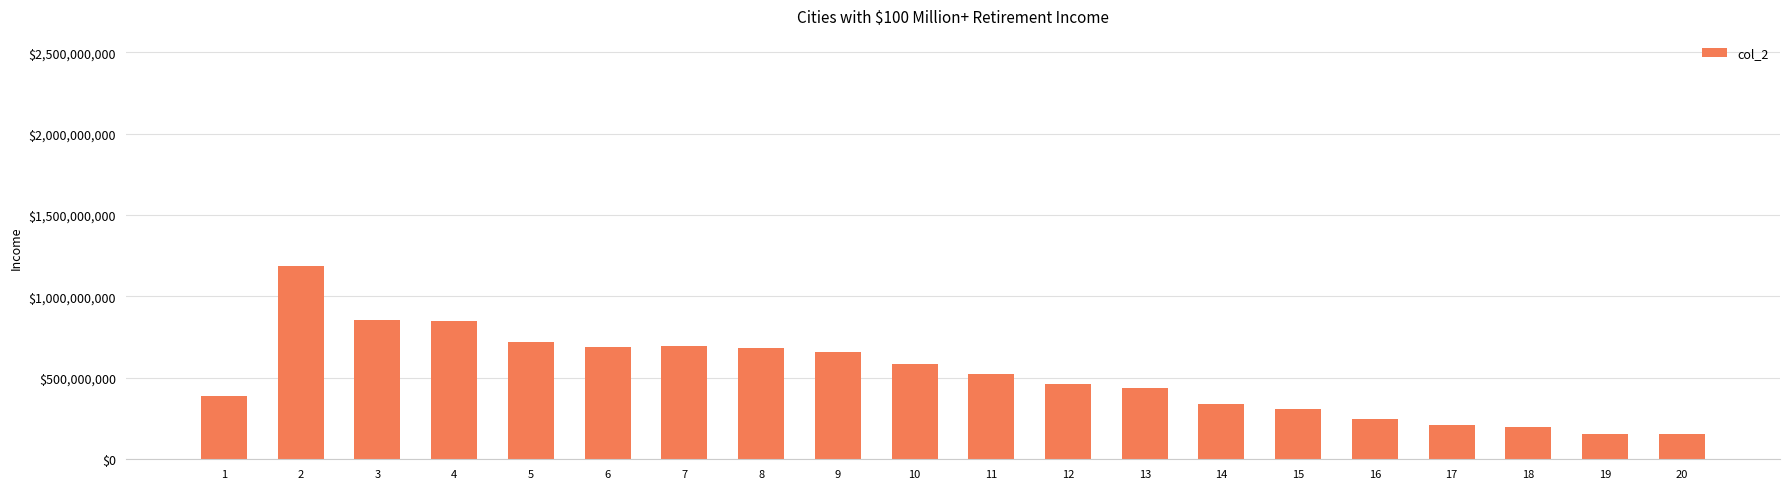

What is the minimum value shown in the chart?

153